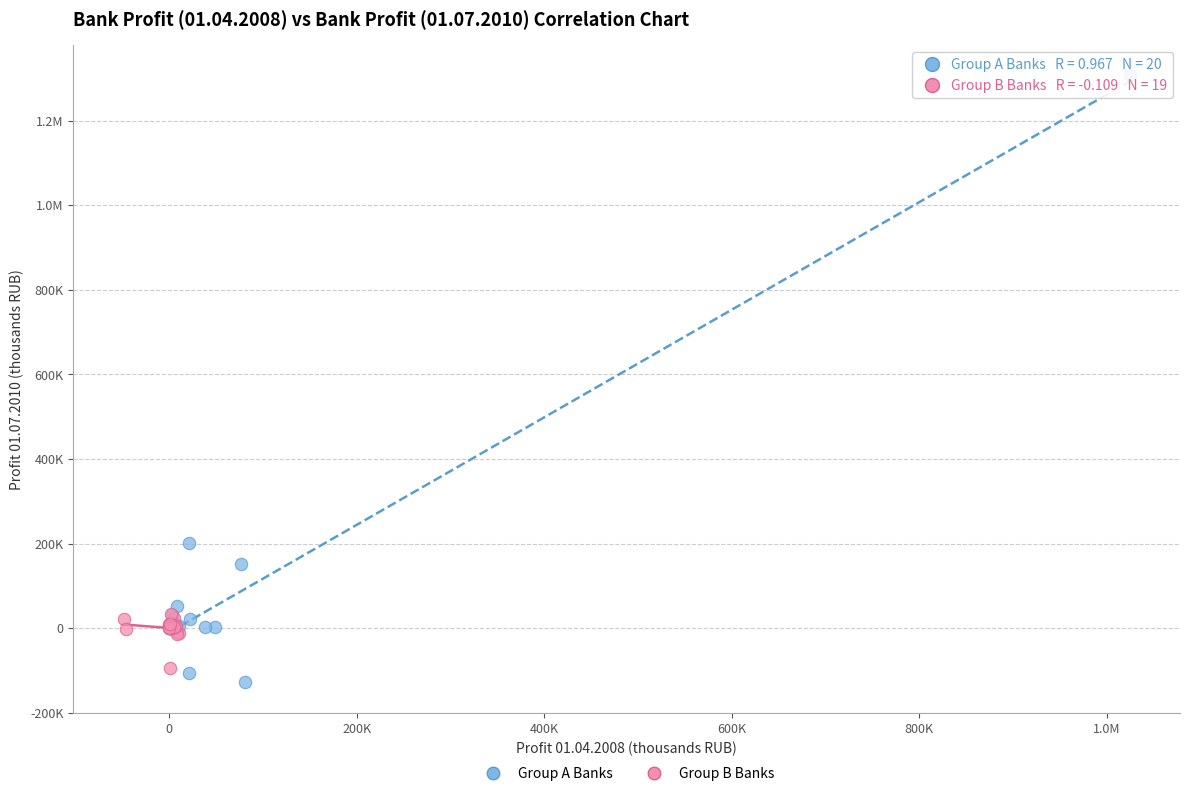

What are all the series names shown in the legend?

Group A Banks, Group B Banks